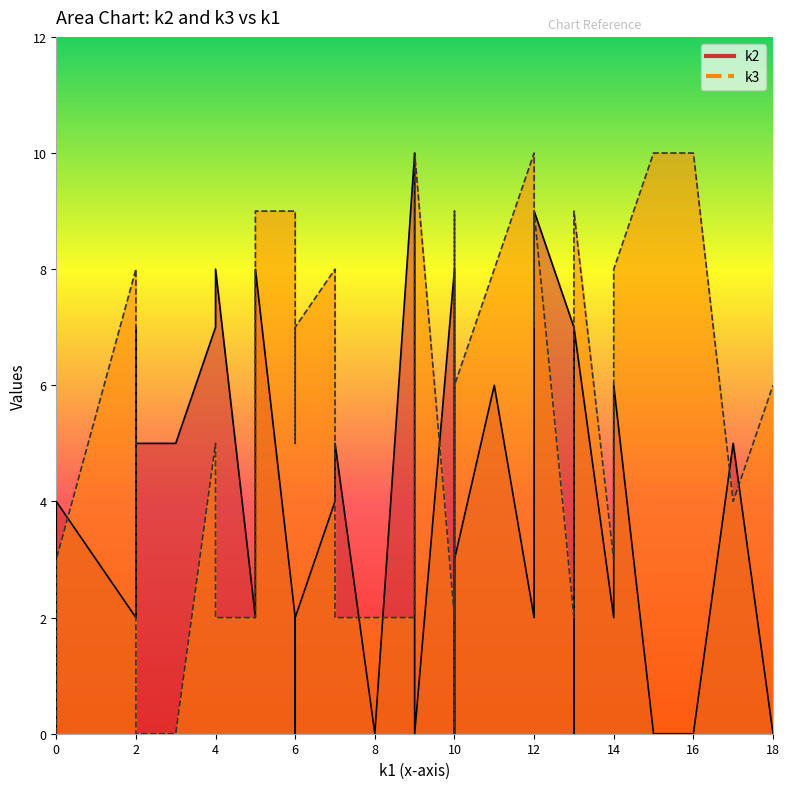

Reading right to left, what are all the values shown in this chart?

k2: i39=6	i38=8	i37=0	i36=3	i35=2	i34=5	i33=2	i32=2	i31=5	i30=2	i29=6	i28=0	i27=0	i26=7	i25=4	i24=5	i23=2	i22=6	i21=7	i20=7	i19=5	i18=0	i17=3	i16=4	i15=9	i14=2	i13=0	i12=8	i11=2	i10=0	i9=0	i8=4	i7=0	i6=0	i5=7	i4=8	i3=10	i2=2	i1=2	i0=0
k3: i39=8	i38=9	i37=10	i36=6	i35=0	i34=0	i33=7	i32=0	i31=2	i30=10	i29=8	i28=9	i27=10	i26=2	i25=3	i24=4	i23=3	i22=8	i21=4	i20=5	i19=0	i18=8	i17=6	i16=8	i15=9	i14=7	i13=3	i12=2	i11=9	i10=5	i9=10	i8=3	i7=2	i6=6	i5=9	i4=2	i3=2	i2=8	i1=2	i0=0